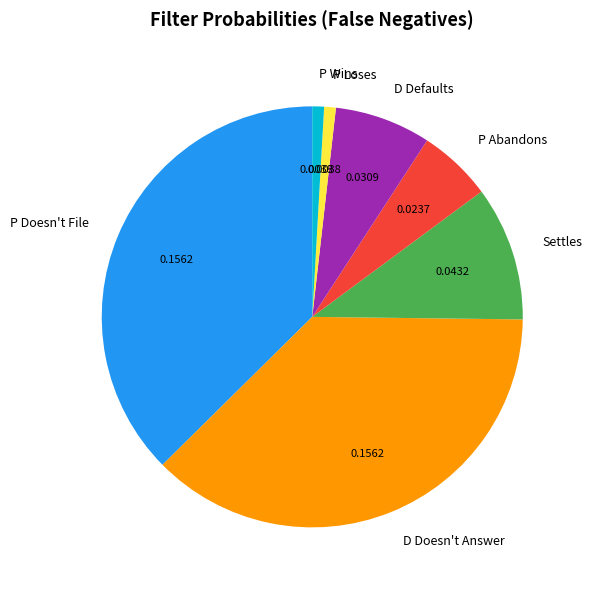

Is the sum of D Doesn't Answer and P Wins greater than half?

No